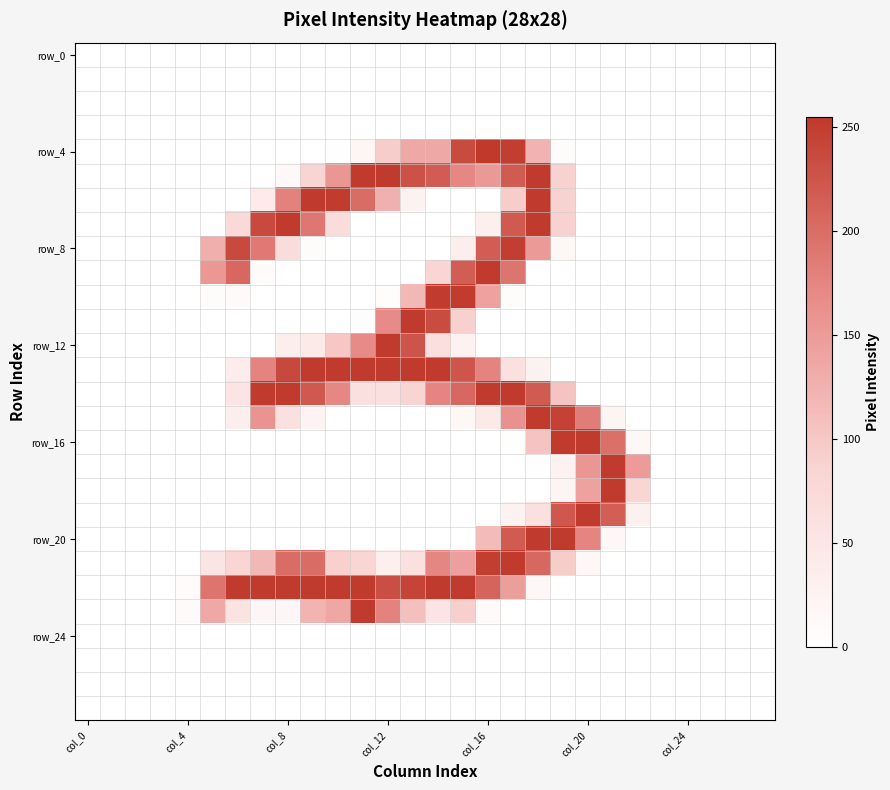

What is the greatest value displayed?

255